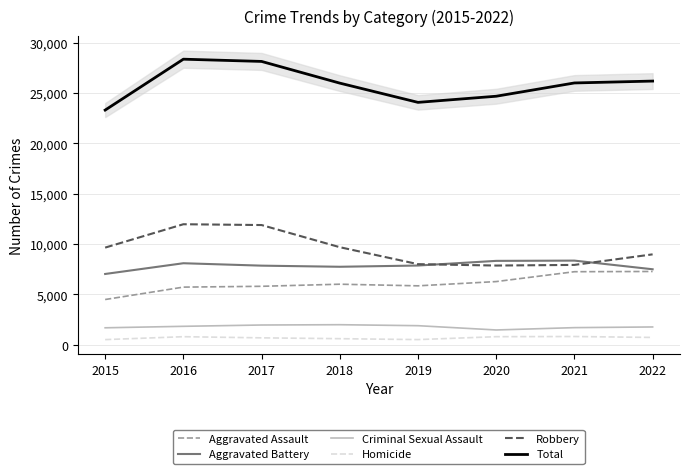

Reading right to left, list all the values displayed in this chart.

Aggravated Assault: 2022=7266	2021=7243	2020=6263	2019=5840	2018=6001	2017=5793	2016=5712	2015=4480
Aggravated Battery: 2022=7486	2021=8346	2020=8320	2019=7857	2018=7734	2017=7845	2016=8085	2015=7018
Criminal Sexual Assault: 2022=1753	2021=1686	2020=1454	2019=1880	2018=1978	2017=1947	2016=1817	2015=1670
Homicide: 2022=712	2021=804	2020=787	2019=498	2018=589	2017=672	2016=786	2015=496
Robbery: 2022=8968	2021=7919	2020=7855	2019=7994	2018=9679	2017=11880	2016=11960	2015=9638
Total: 2022=26185	2021=25998	2020=24679	2019=24069	2018=25981	2017=28137	2016=28360	2015=23302